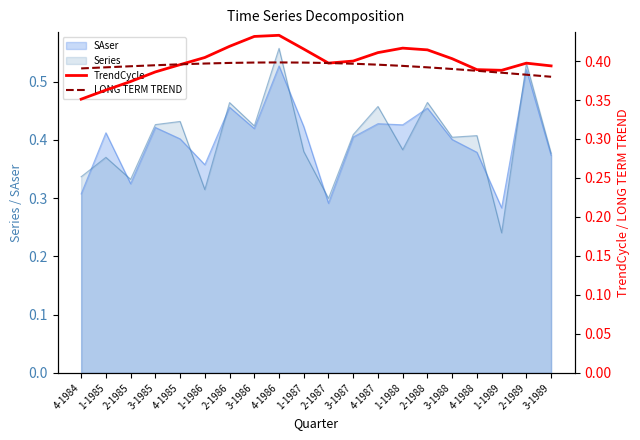

Where is the first local maximum for LONG TERM TREND?

4-1986